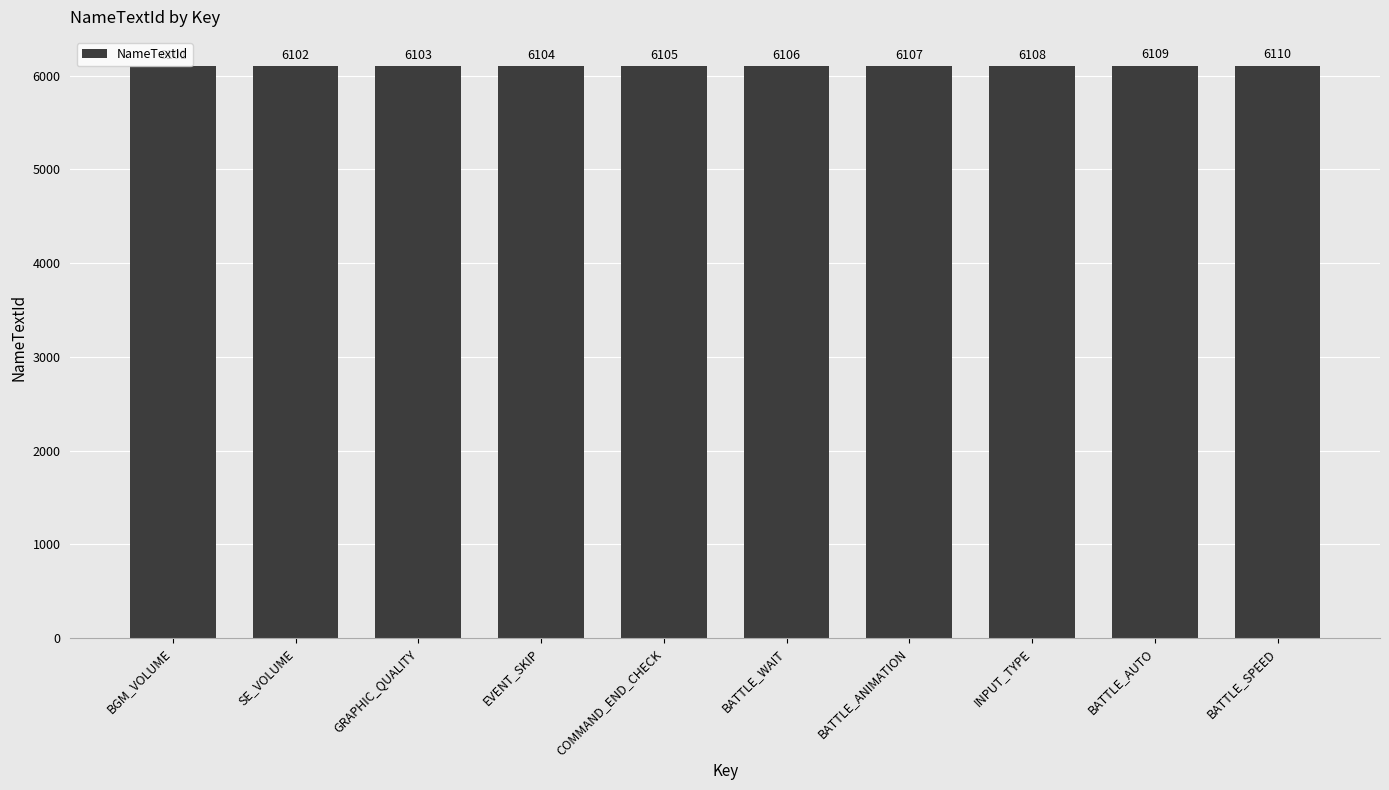

Does the chart contain any negative values?

No